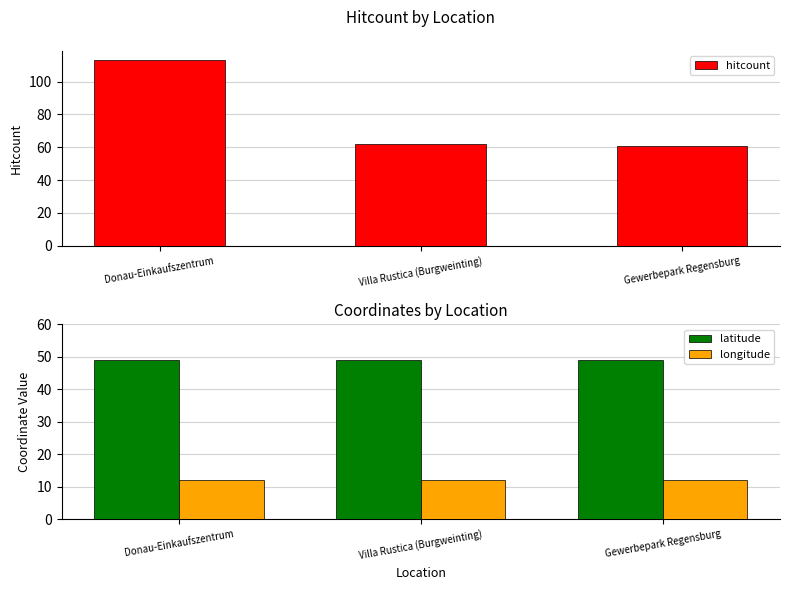

What are all the series names shown in the legend?

hitcount, latitude, longitude